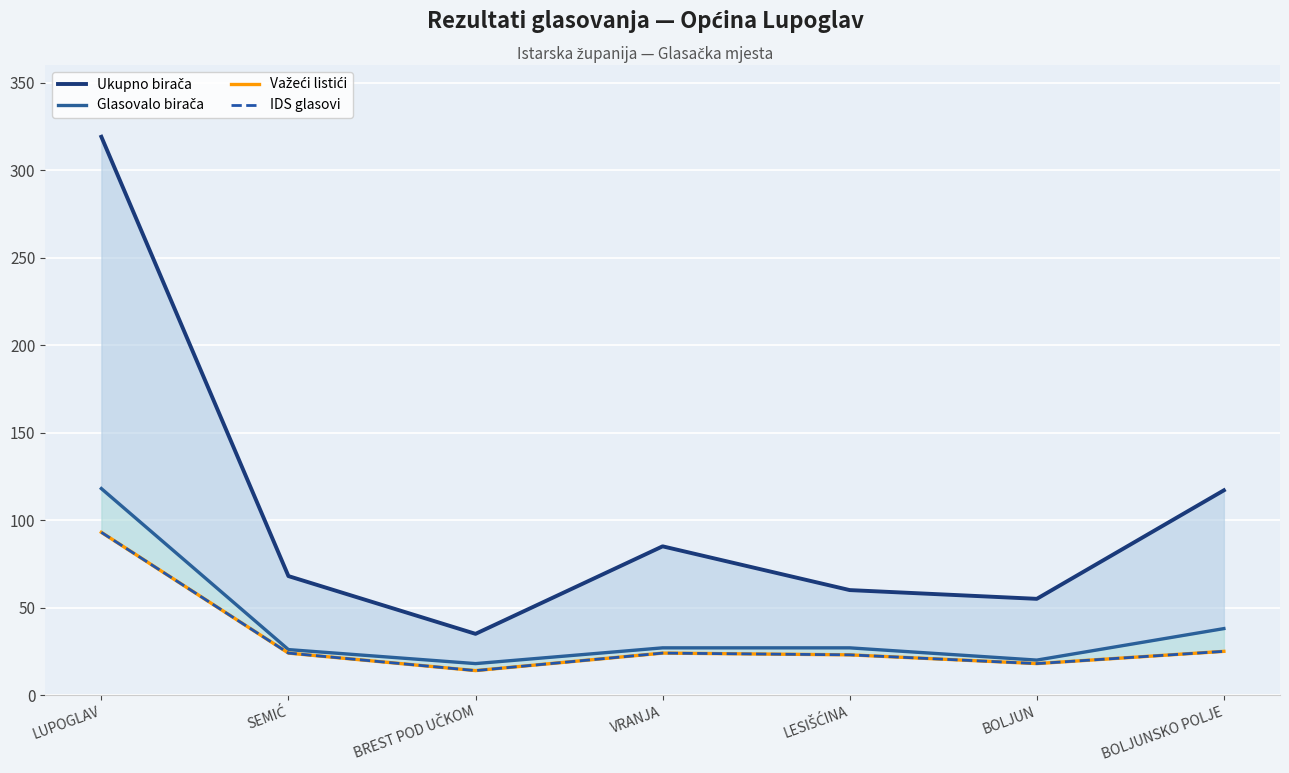

What are all the series names shown in the legend?

Ukupno birača, Glasovalo birača, Važeći listići, IDS glasovi